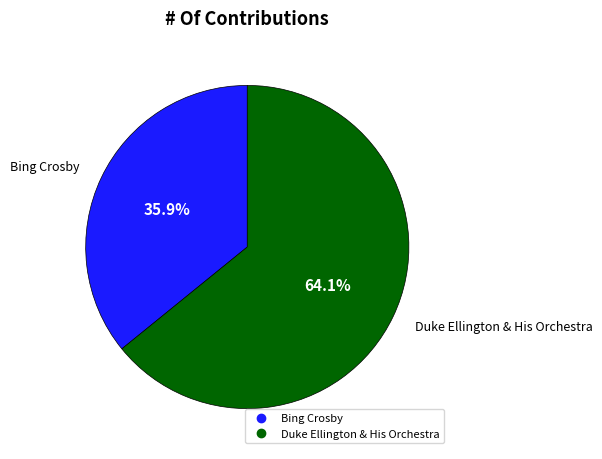

Combined, what portion of the pie is Bing Crosby and Duke Ellington & His Orchestra?

100.0%